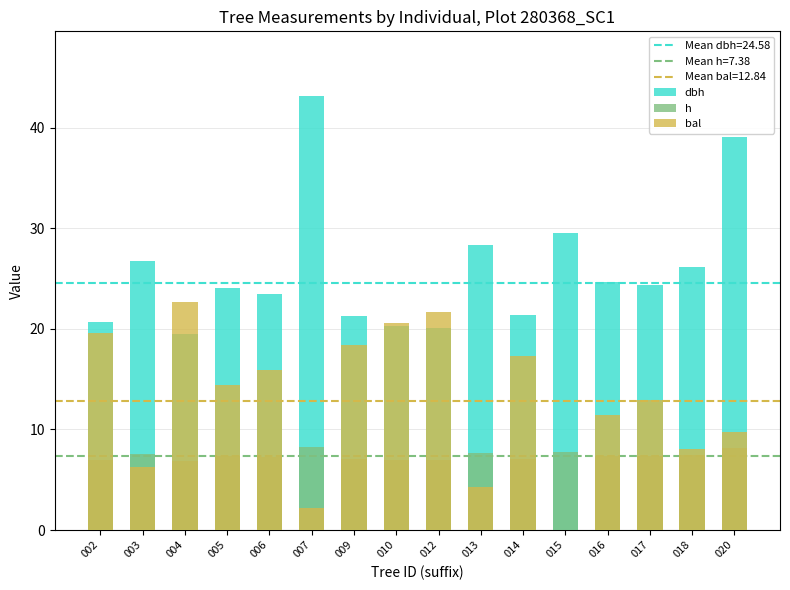

What is the maximum value for h?

8.3